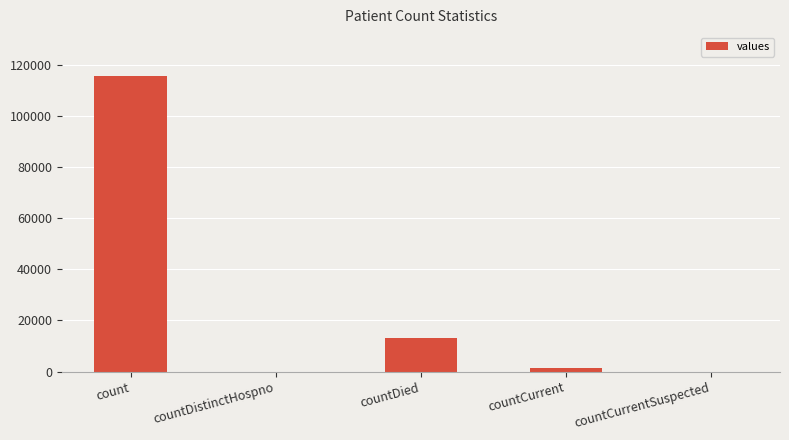

True or false: the data shows 200809 at count.

False